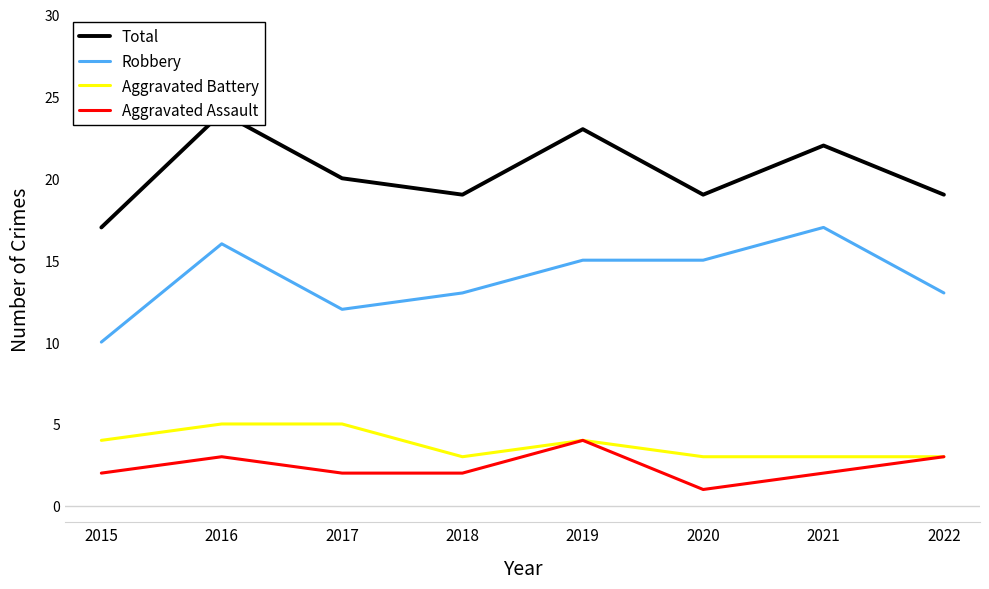

True or false: Total has a value of 4 at 2018.

False